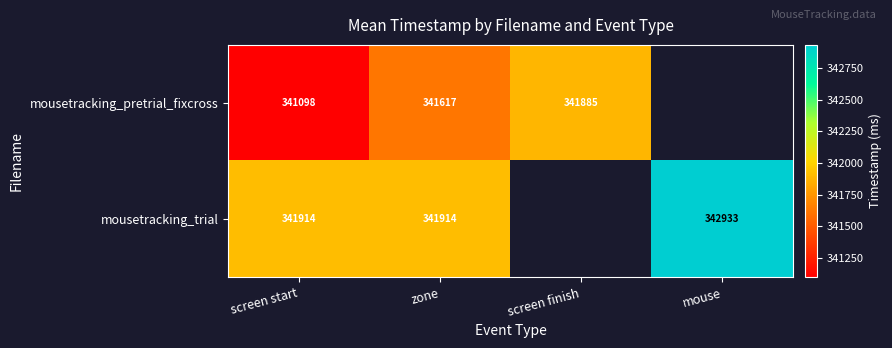

Is the value of mousetracking_pretrial_fixcross at screen finish greater than the value of mousetracking_trial at zone?

No